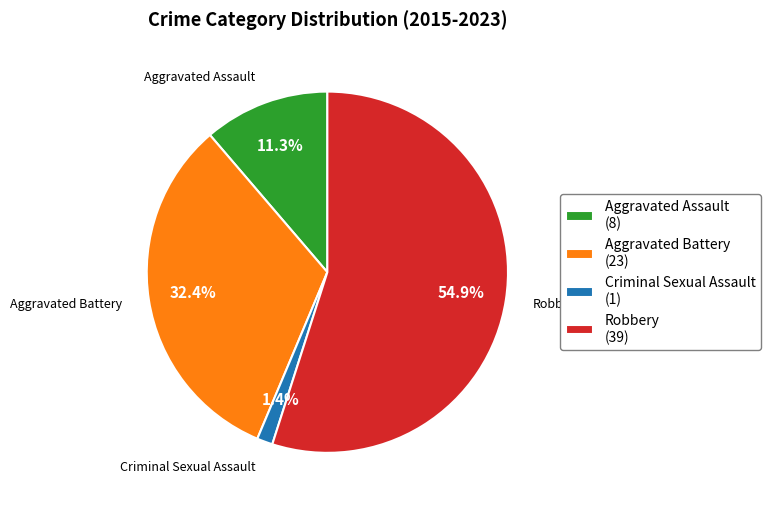

Approximately how many times larger is the value at Aggravated Battery compared to Aggravated Assault?

2.9